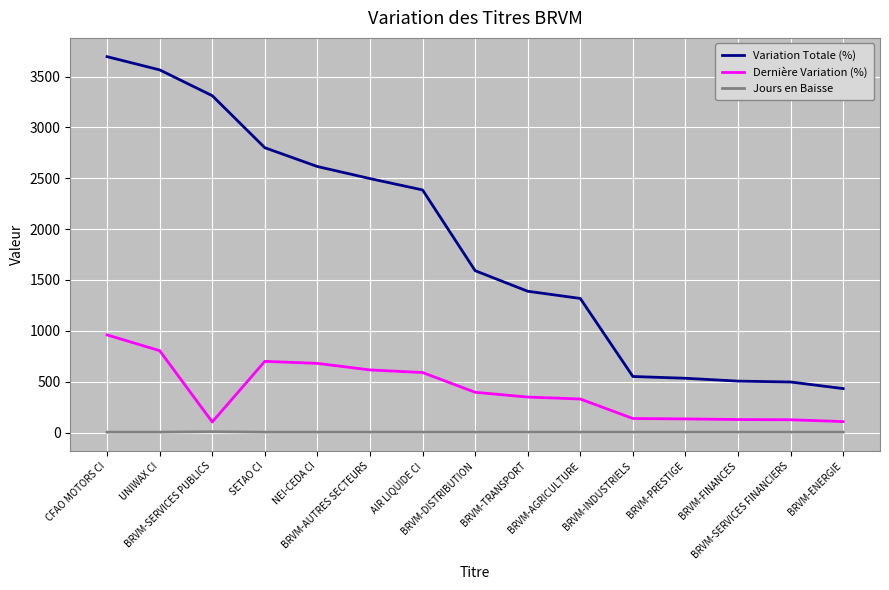

Is the value of Jours en Baisse at BRVM-INDUSTRIELS greater than the value of Dernière Variation (%) at BRVM-SERVICES FINANCIERS?

No